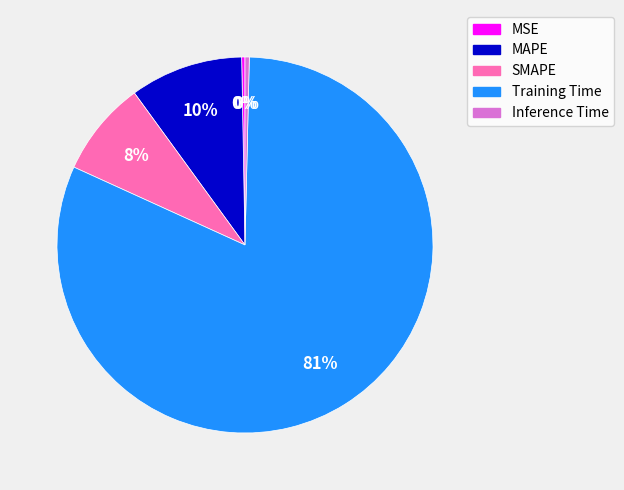

What percentage is the MAPE slice, to the nearest percent?

10%